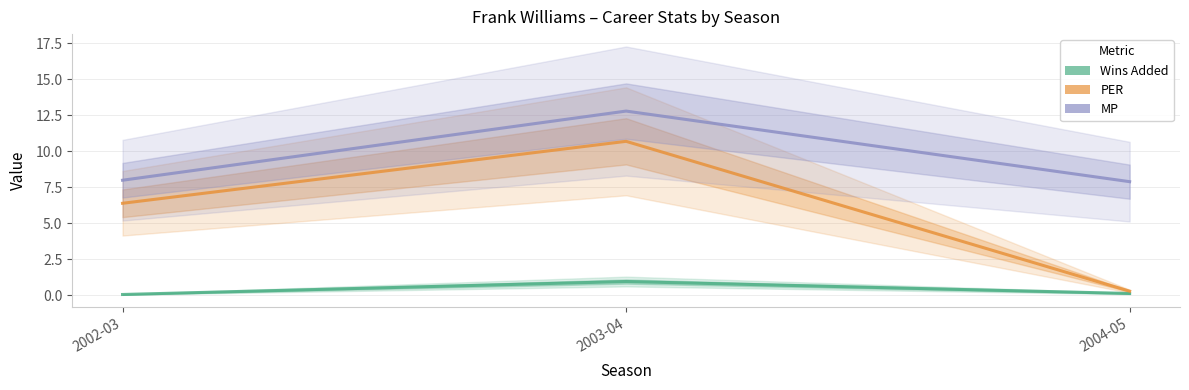

Is it true that PER equals 6.4 at 2002-03?

True